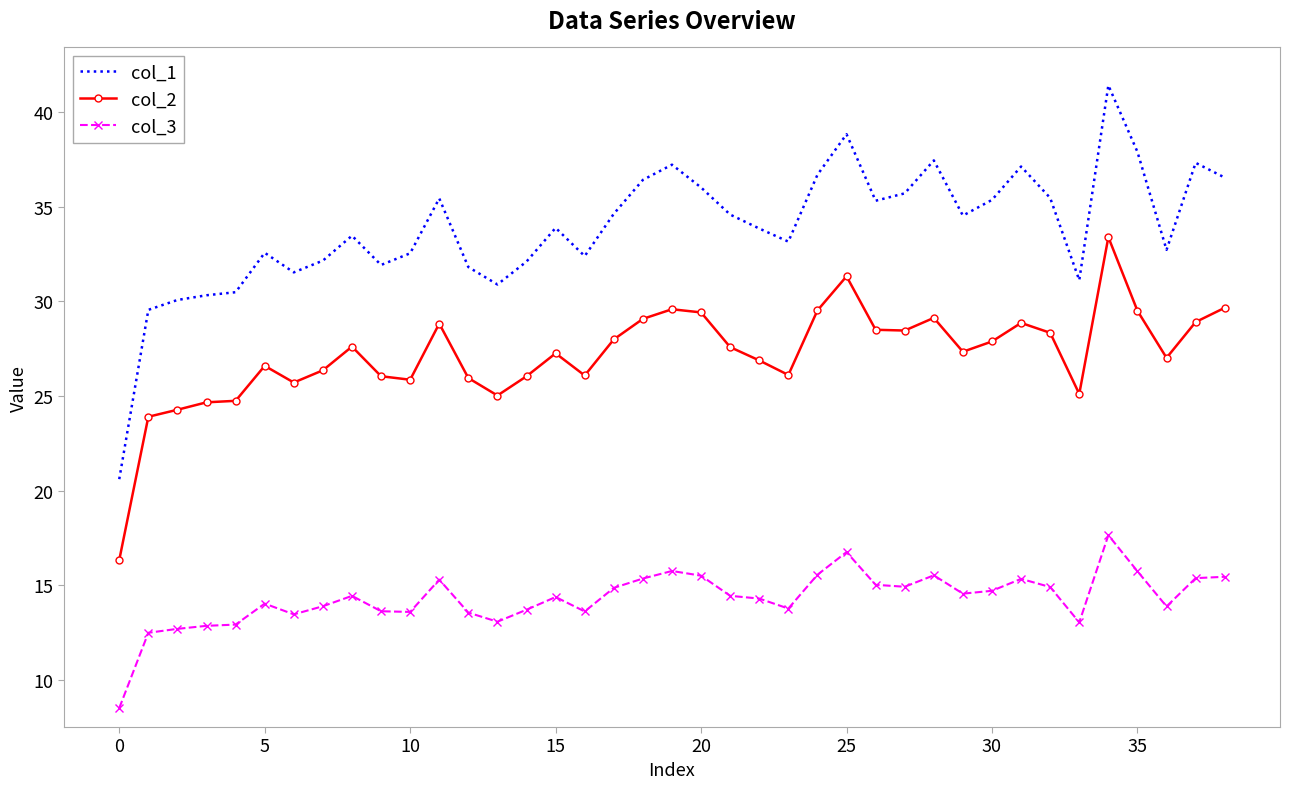

Which series has the largest total across all categories?

col_1